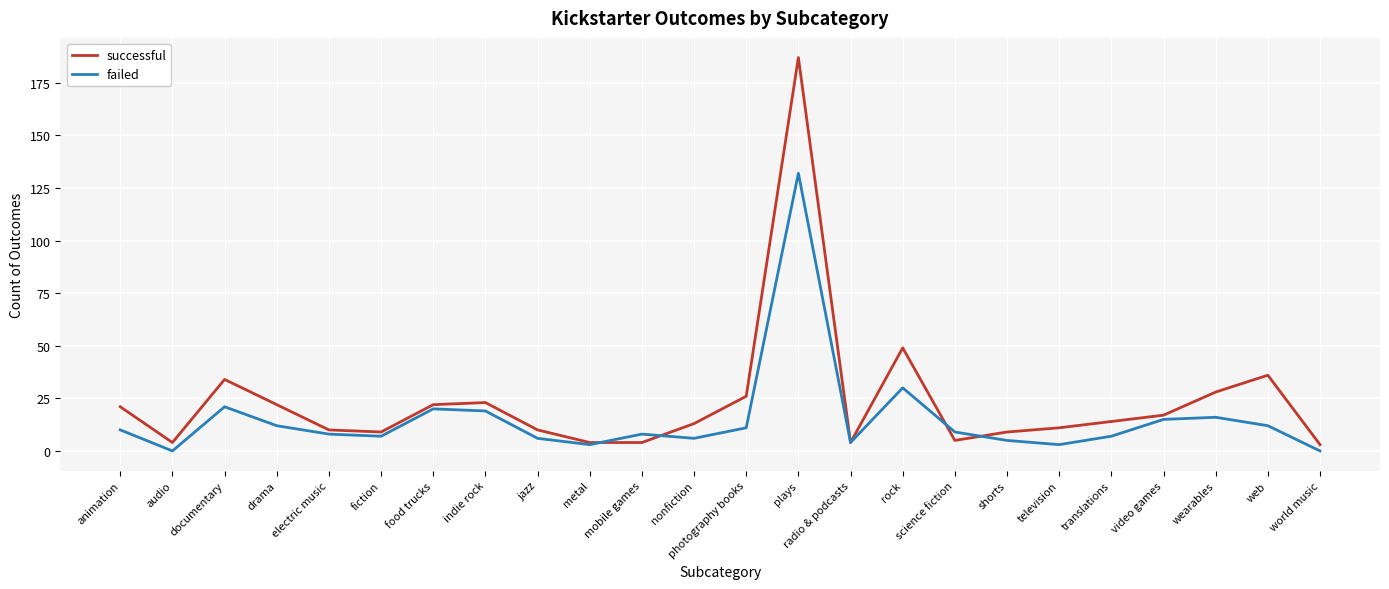

What is the sum of all successful values?

565